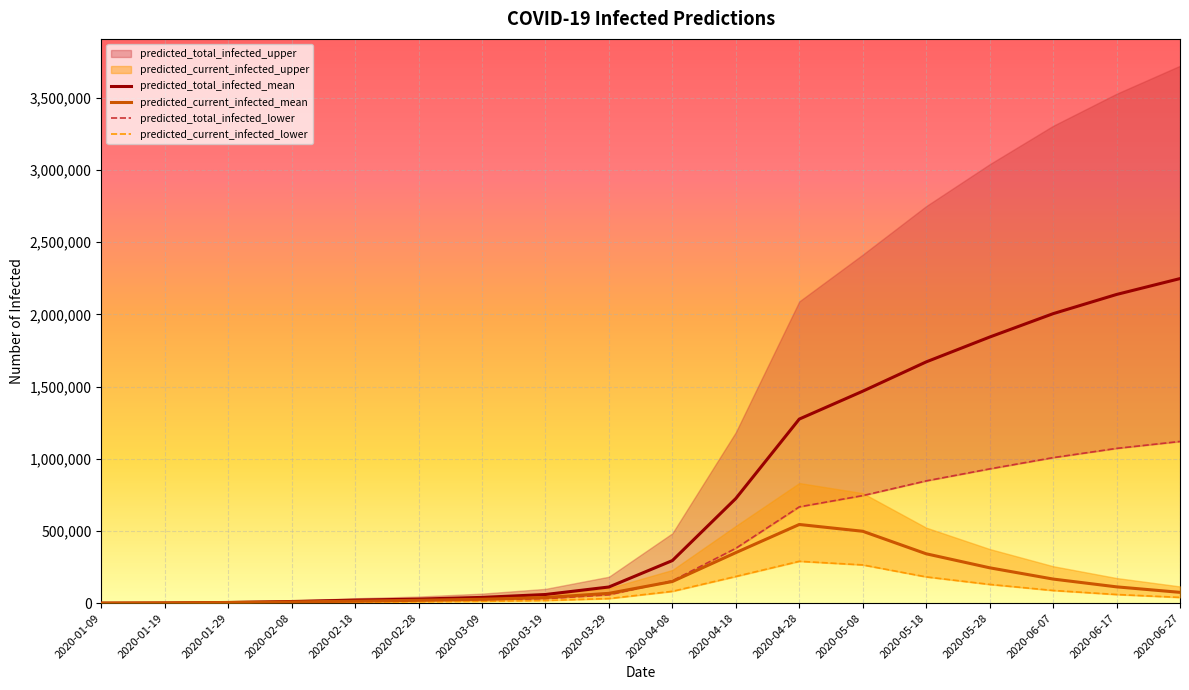

What is the maximum value for predicted_current_infected_mean?

545000